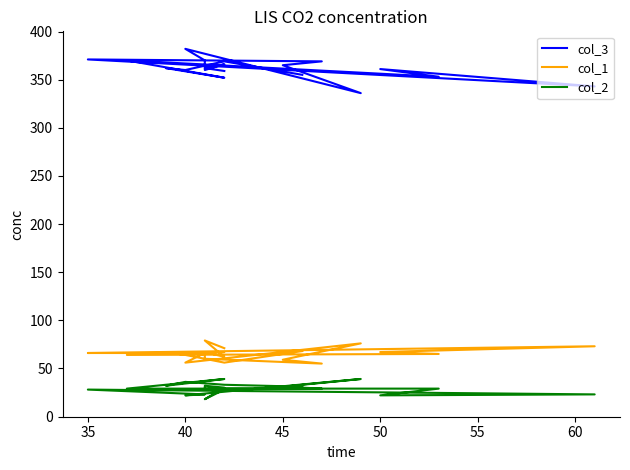

Reading left to right, transcribe all the data shown in this chart.

col_3: 359	362	366	360	370	369	365	336	382	370	371	343	361	353	370	352	362	360	369	355
col_1: 71	79	62	67	60	55	59	76	56	66	66	73	67	65	64	67	67	64	56	68
col_2: 28	18	30	32	29	29	31	39	22	23	28	23	22	29	29	39	32	36	33	31